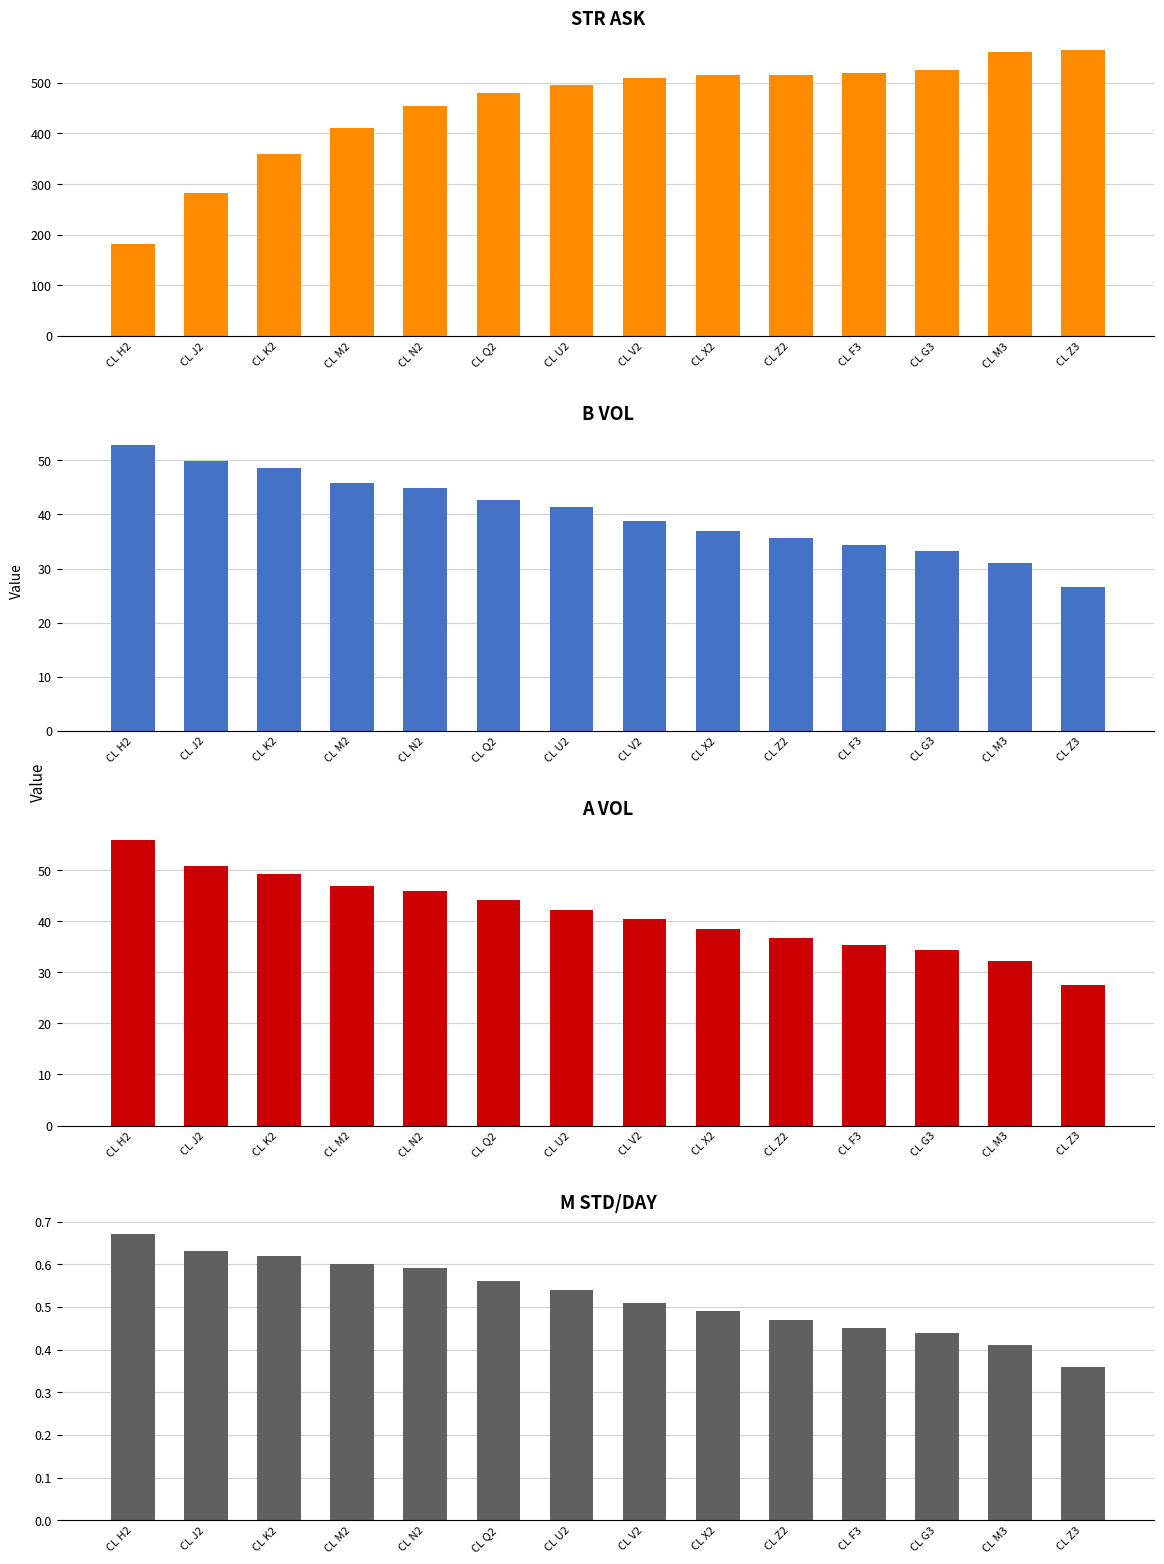

How many groups of bars are there?

14